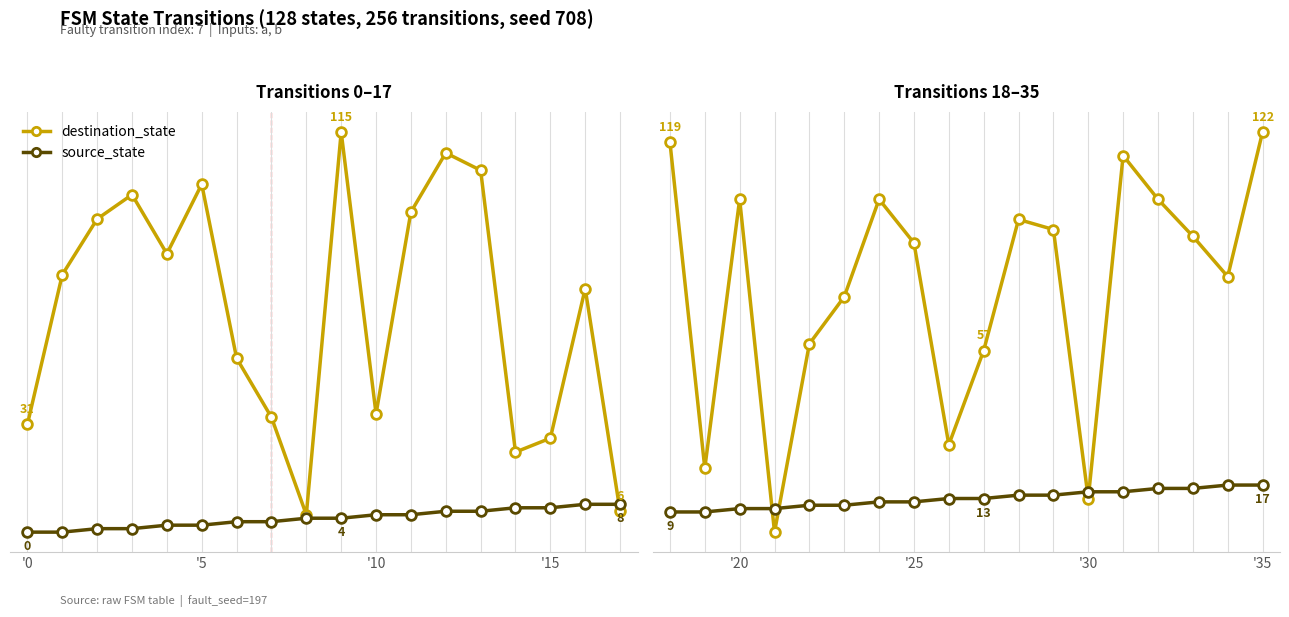

What is the sum of all destination_state values?

1366